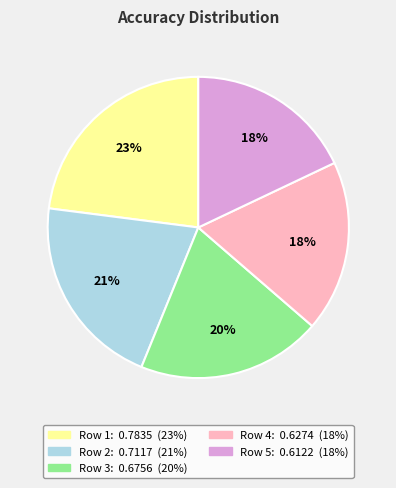

To the nearest percent, what is the average slice percentage?

20%